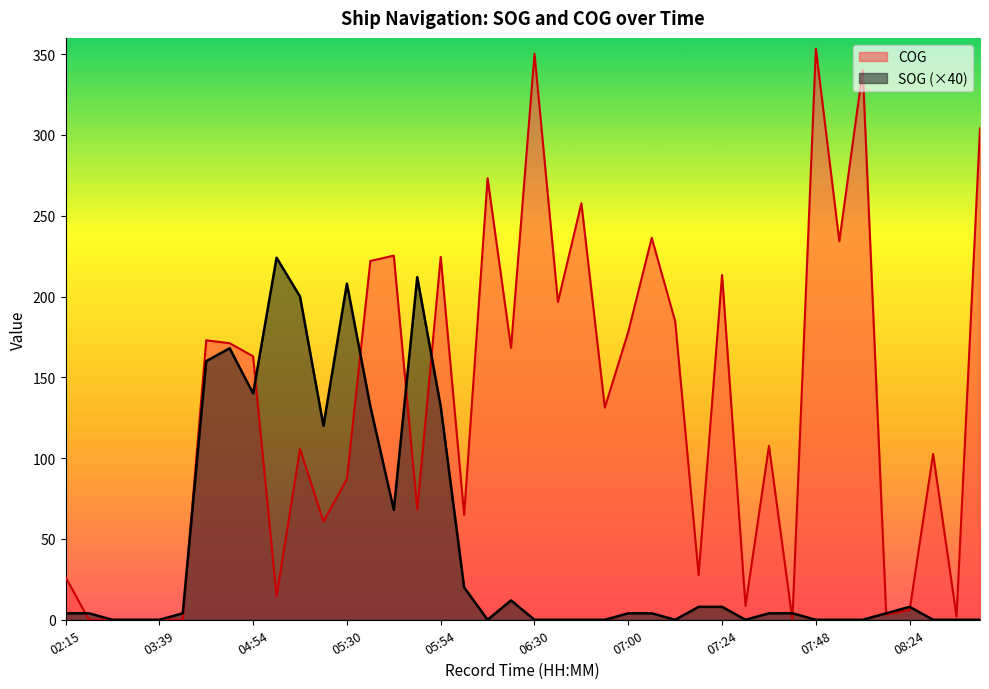

At which category is the sum across all series the highest?

05:54